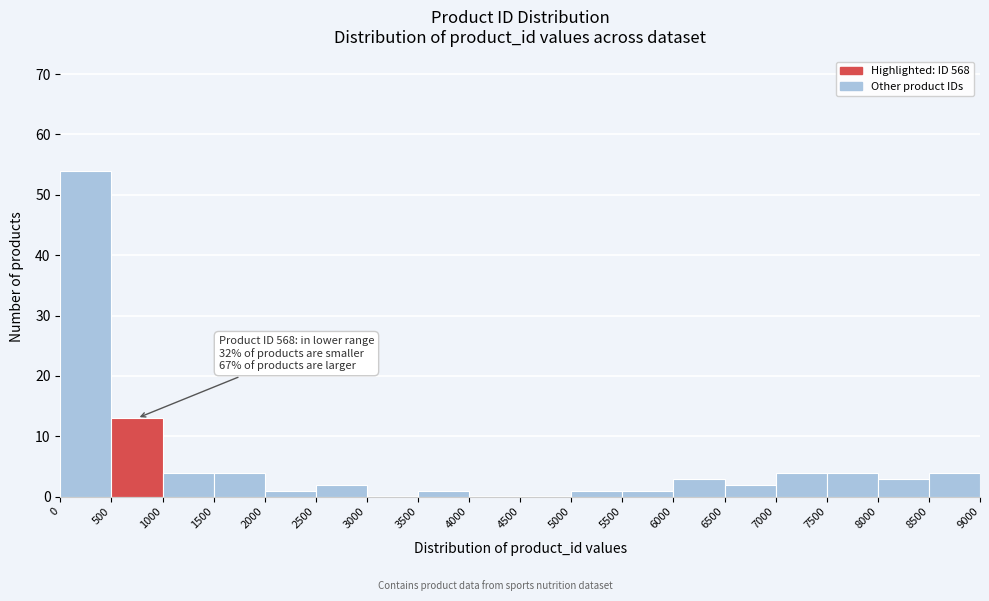

Over which range of the x-axis is the bar tallest?

0 to 500